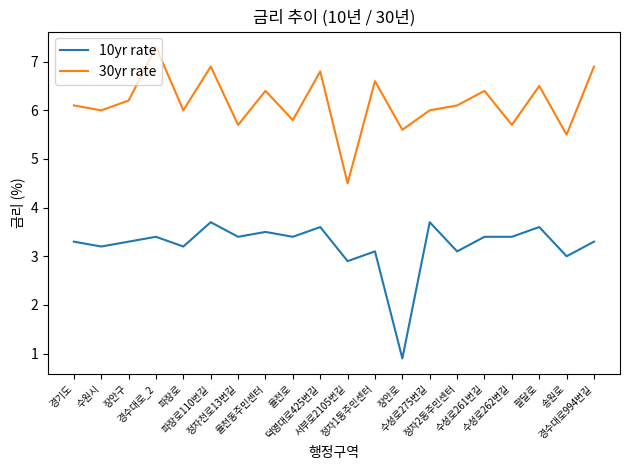

Which series has the largest total across all categories?

30yr rate